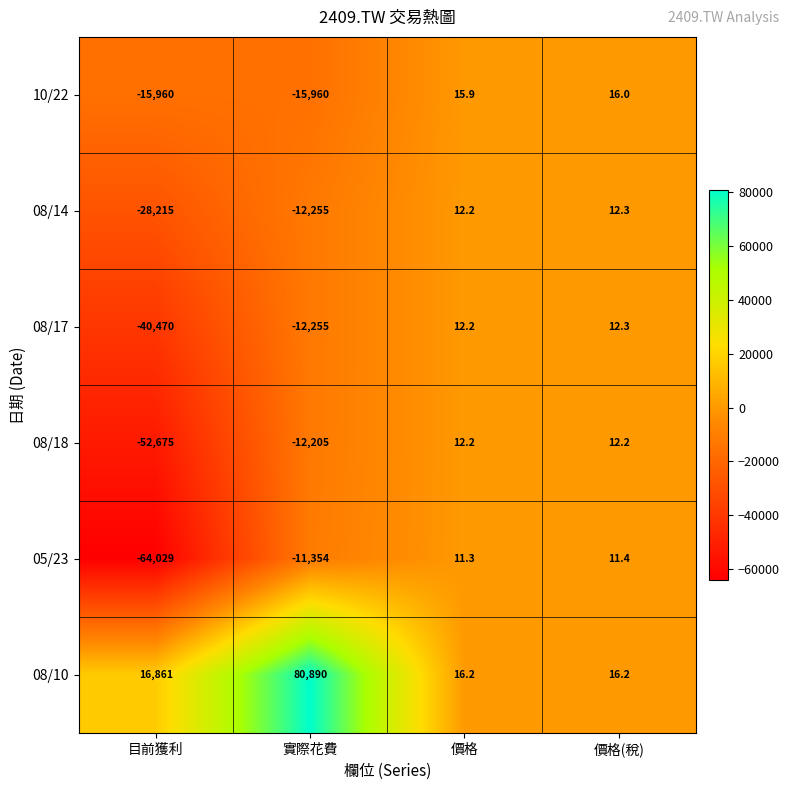

What is the total value across all series at 價格?

80.0